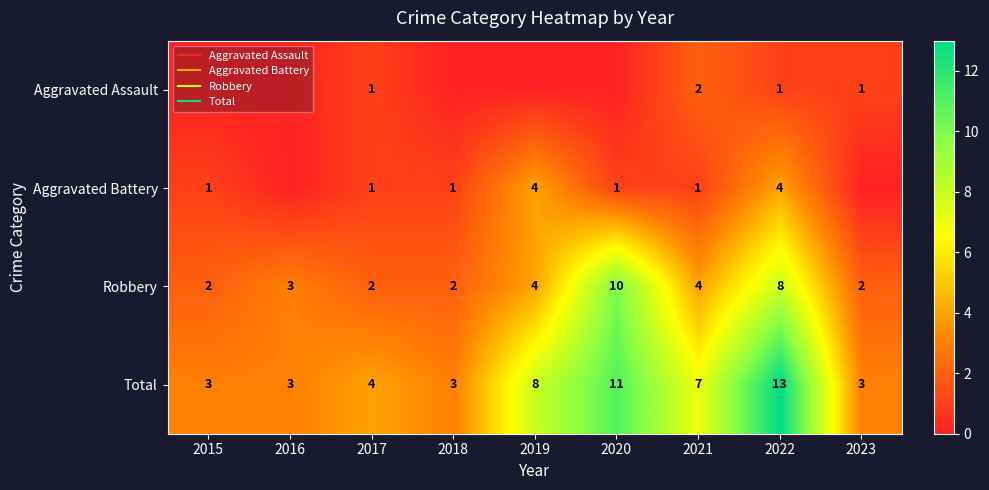

At how many categories does at least one series exceed 1?

9